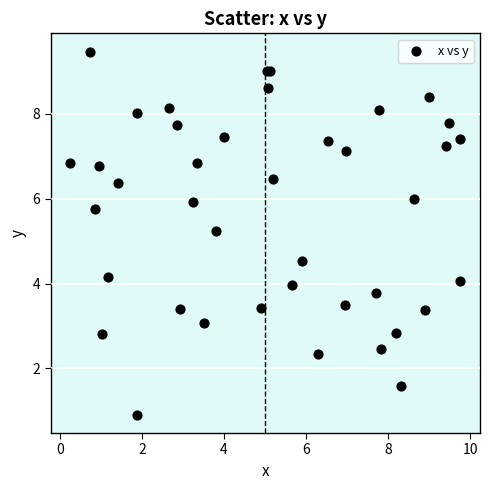

What Y value in the scatter plot is closest to 5?

5.2